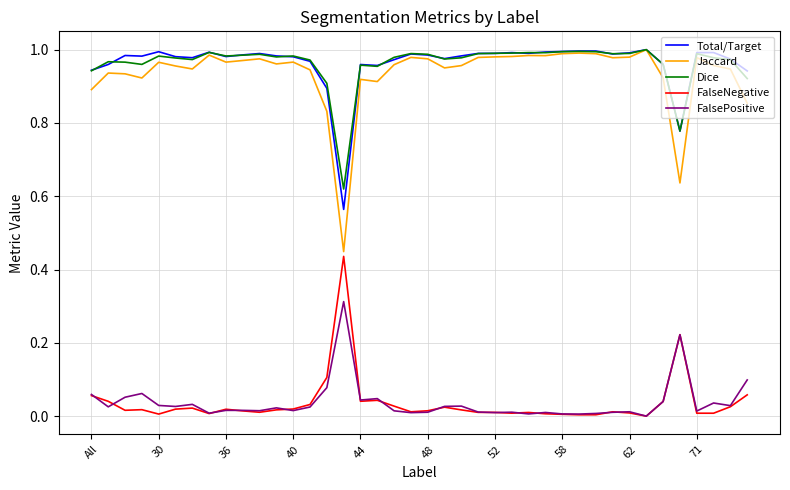

Which series has the largest range (max minus min)?

Jaccard